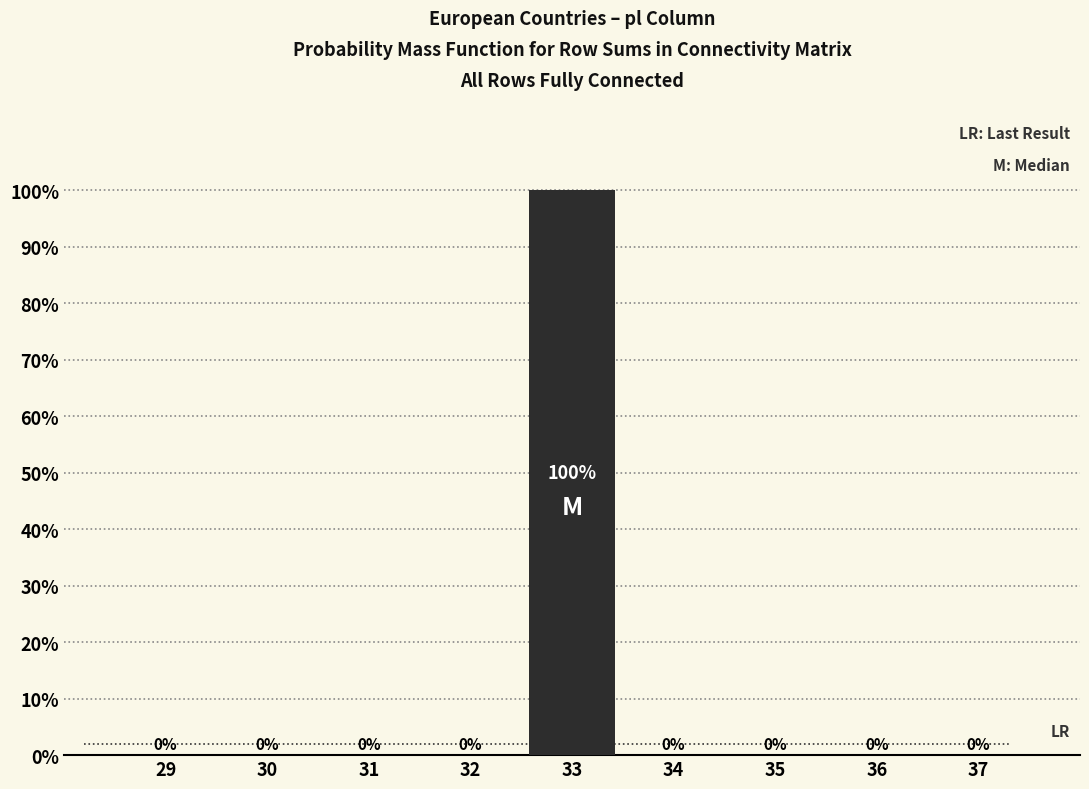

What is the greatest value displayed?

100